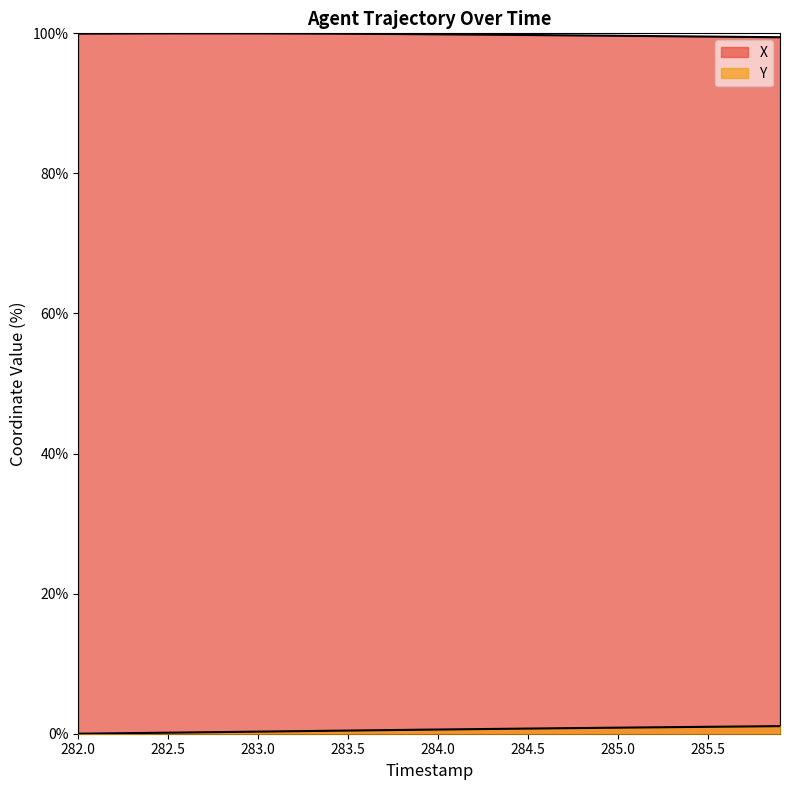

What is the lowest value of the X series?

99.4